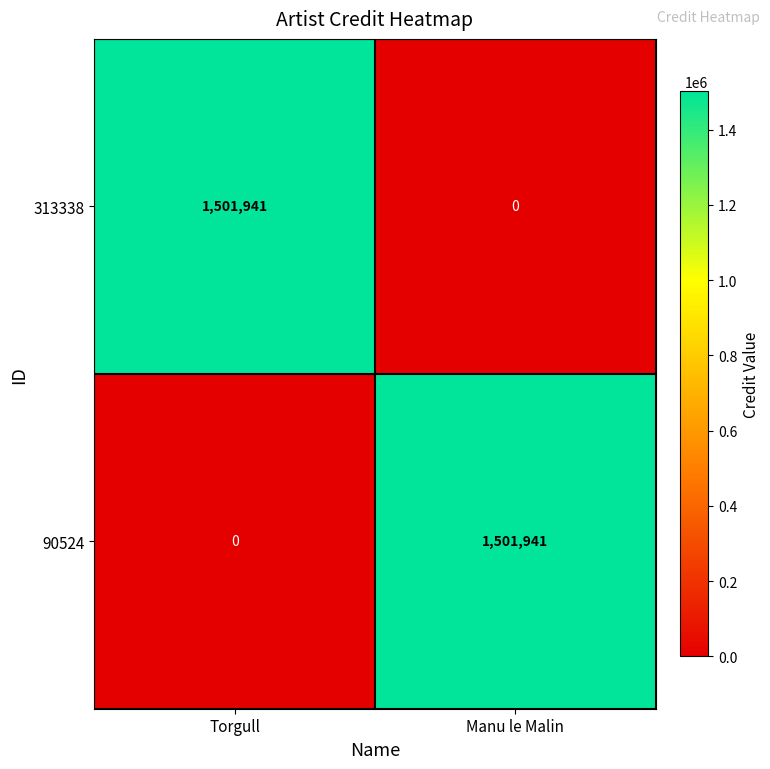

How many series are shown in this chart?

2